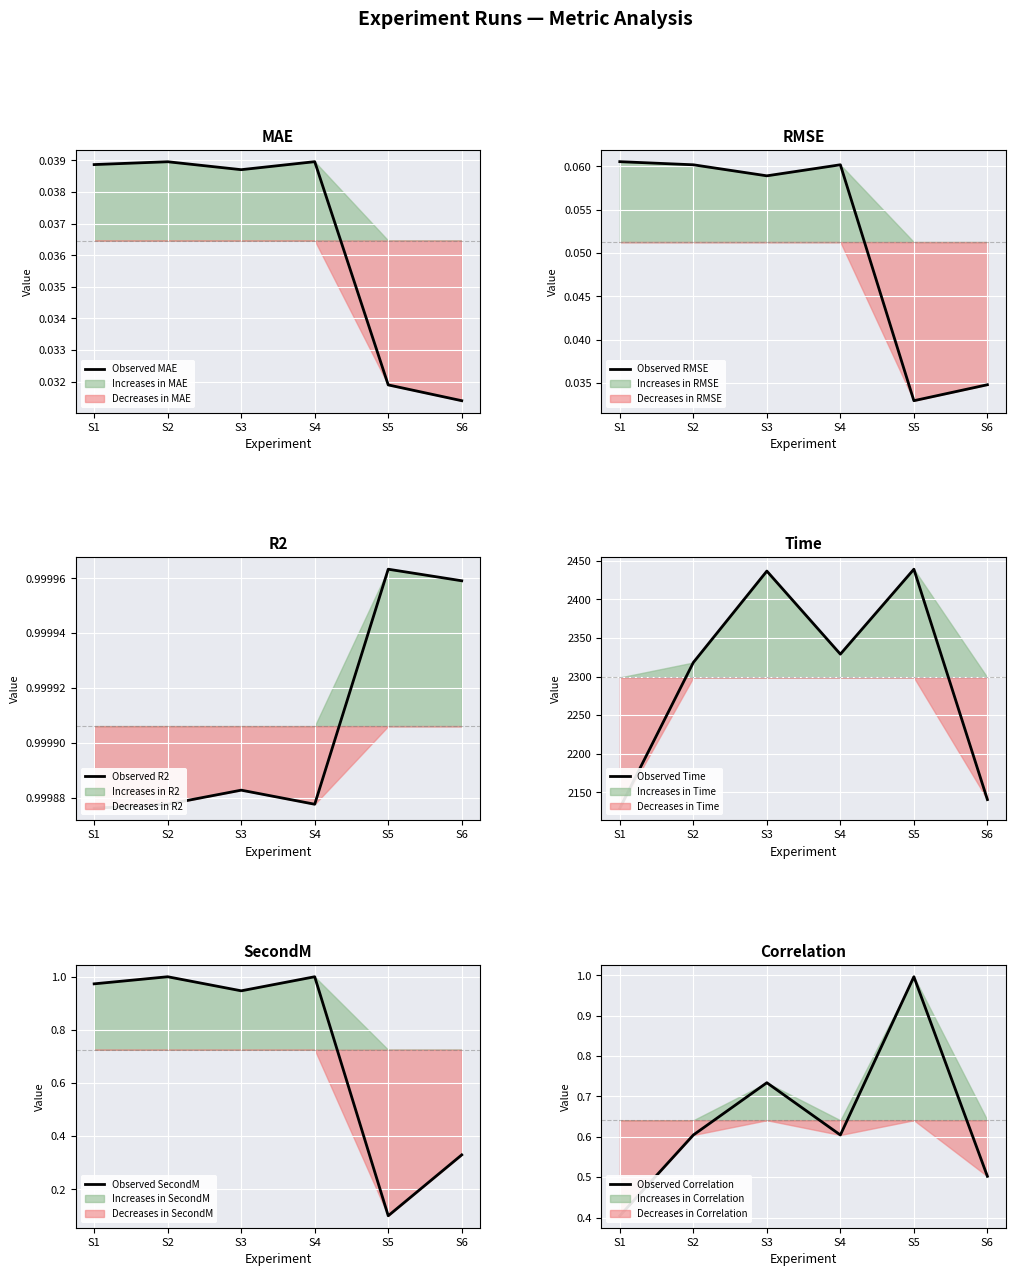

What is the lowest value of the Observed SecondM series?

0.1